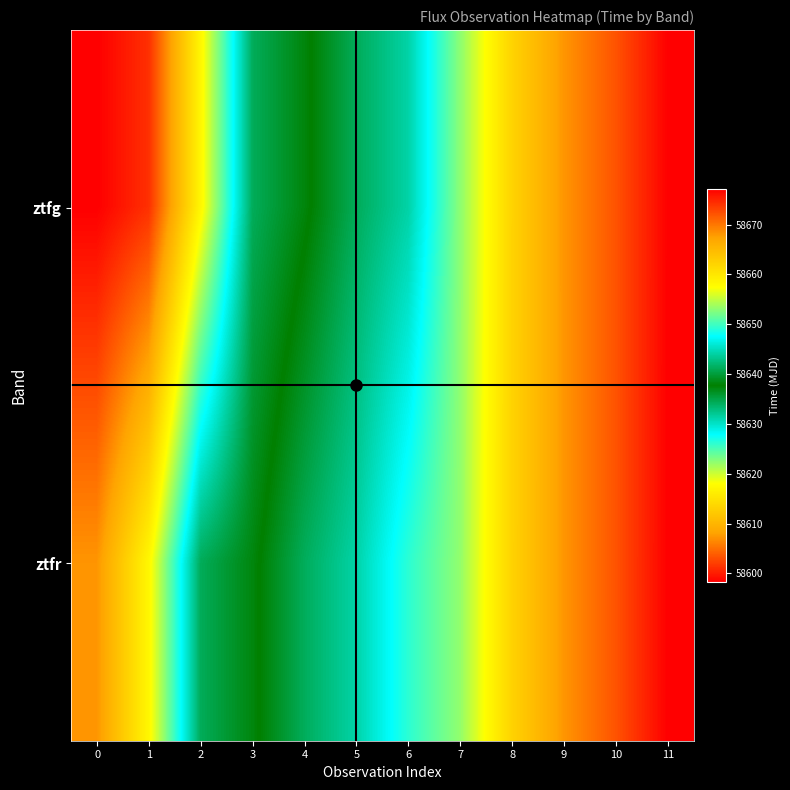

List the series in order of their peak value, highest first.

ztfr, ztfg